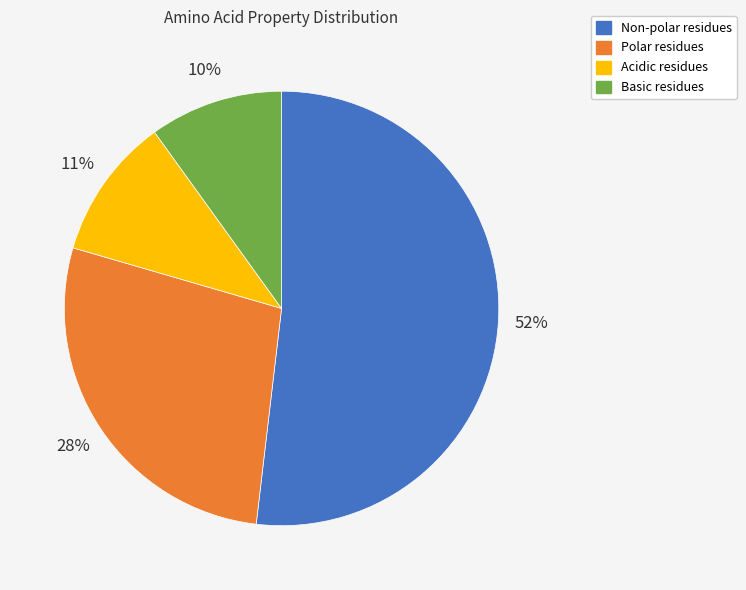

To the nearest percent, what is the average slice percentage?

25%